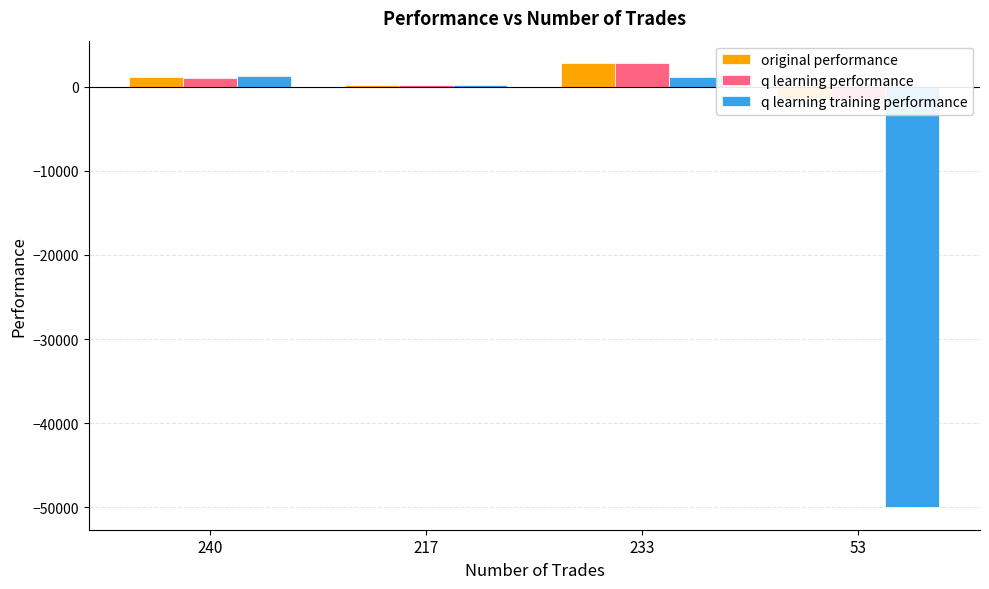

Is the value of q learning training performance at 233 greater than the value of original performance at 217?

Yes